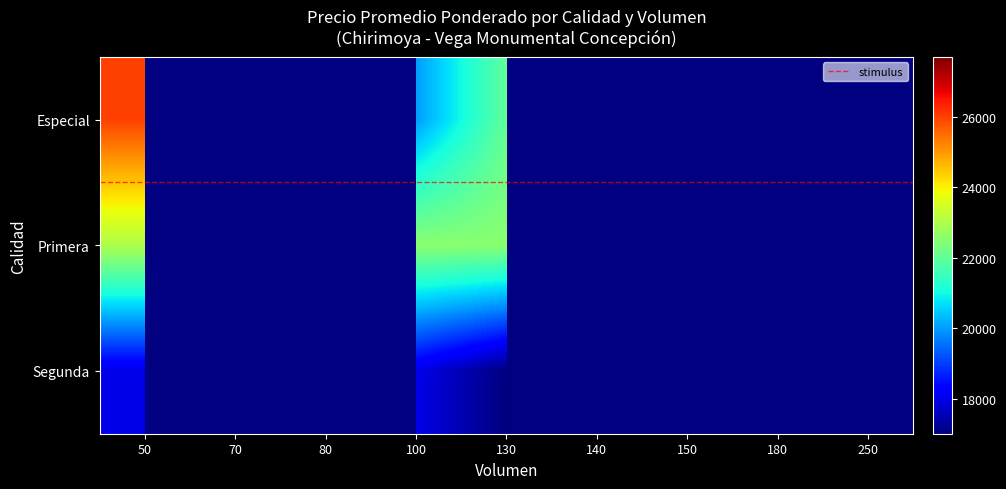

Which series has the widest spread of values?

Primera